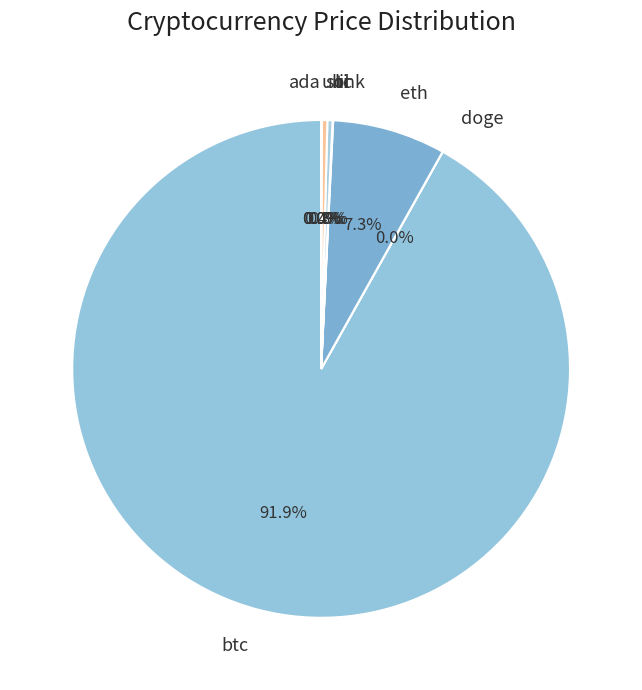

Does any single category account for the majority?

Yes